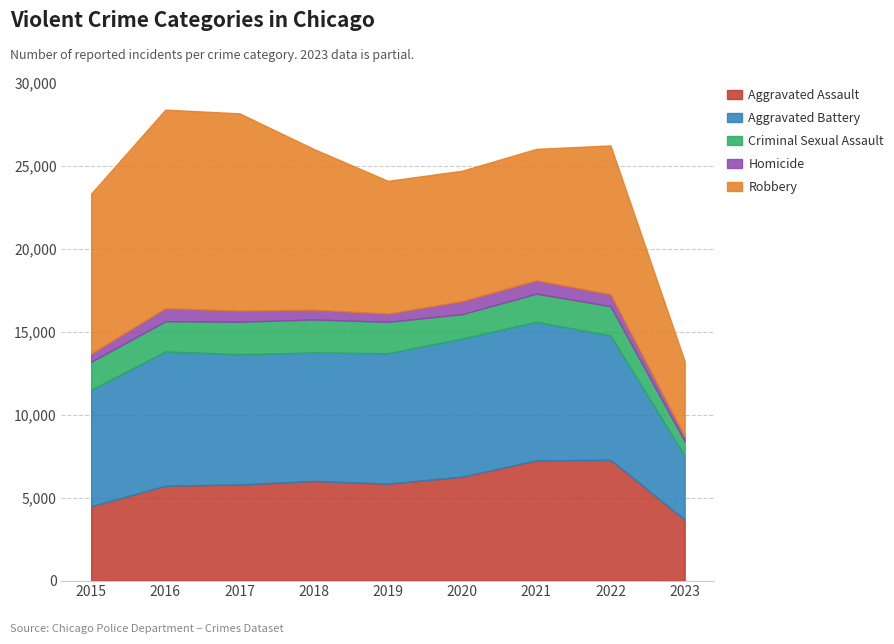

What is the difference between the Aggravated Assault values at 2023 and 2021?

3568